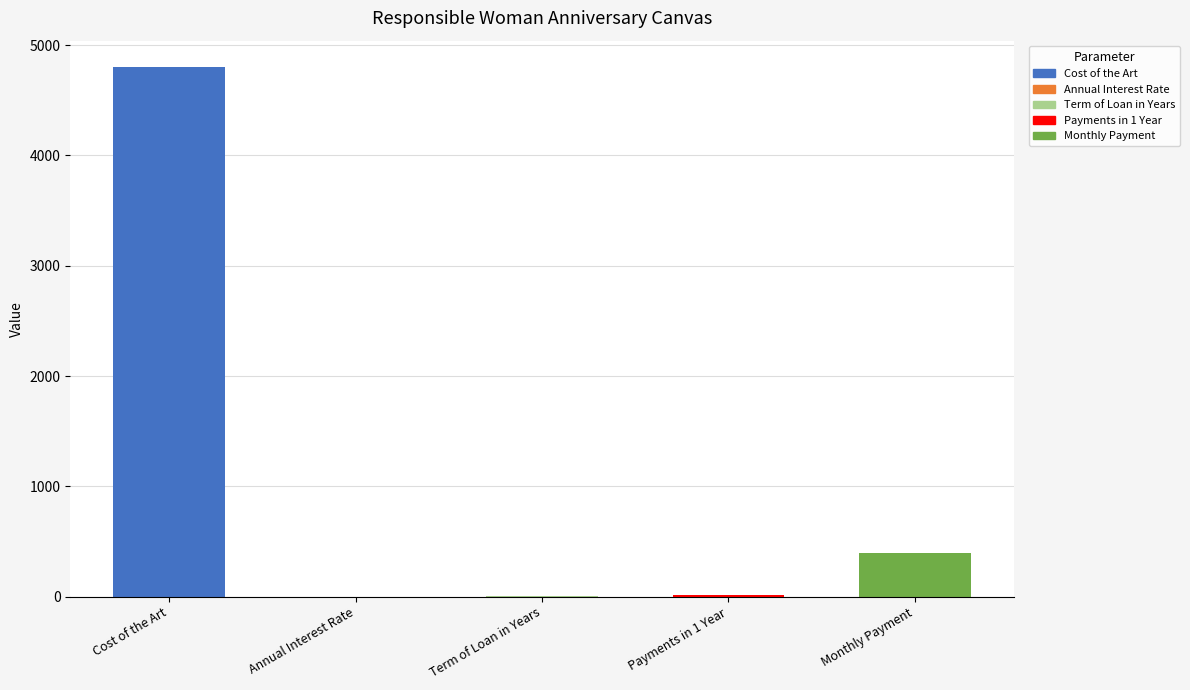

True or false: the data shows 0.1 at Annual Interest Rate.

True